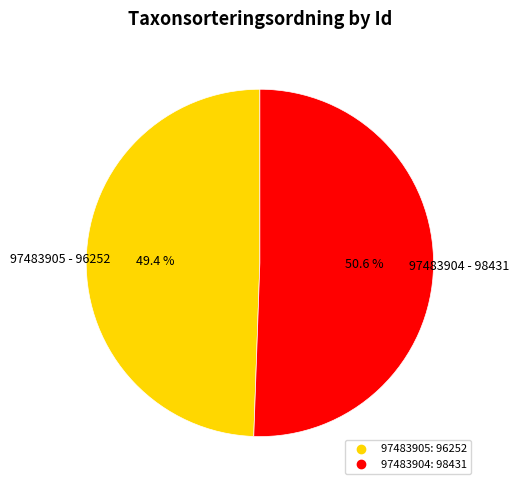

To the nearest percent, what percentage of the pie is 97483904?

51%